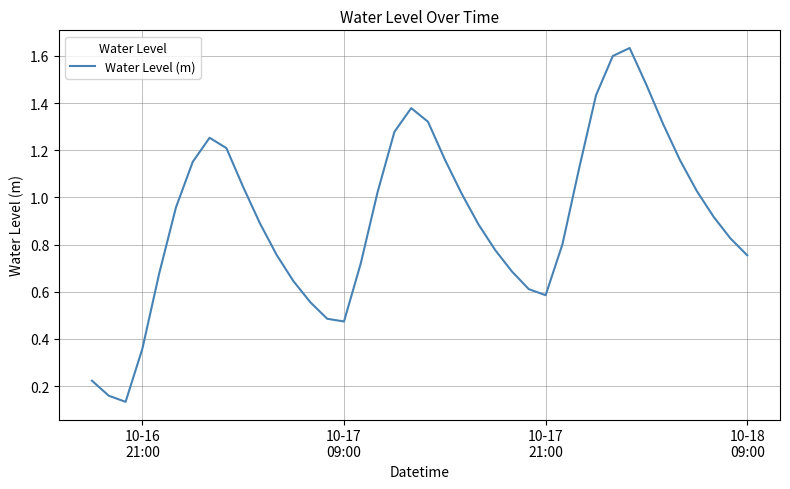

How many lines are shown in the chart?

1